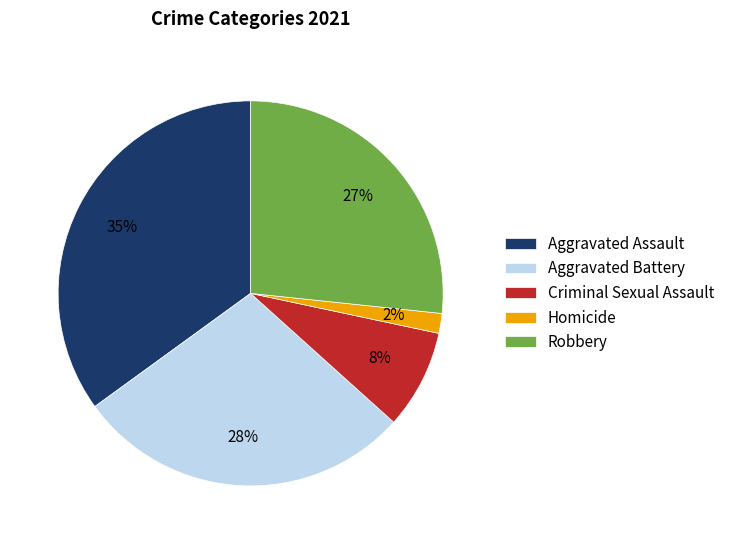

To the nearest percent, what is the average slice percentage?

20%